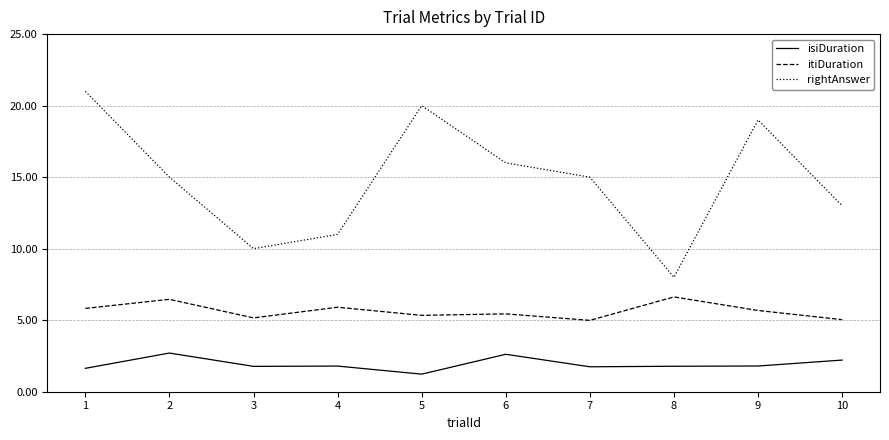

What is the difference between the maximum and minimum values in the itiDuration series?

1.6